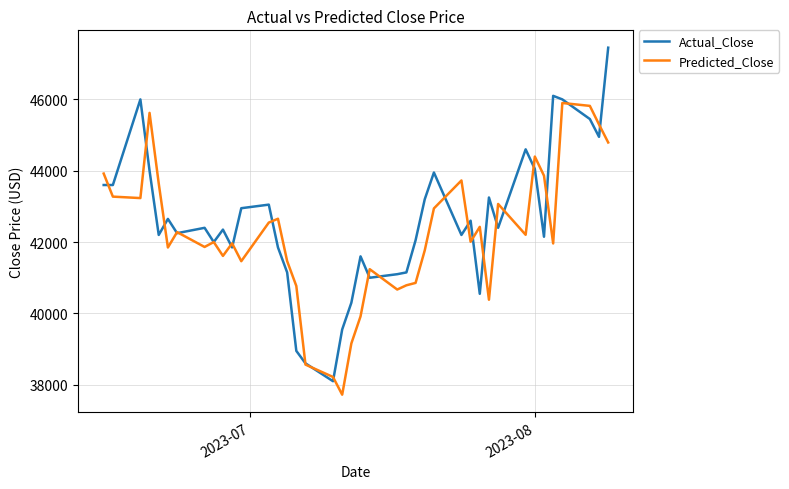

True or false: Actual_Close and Predicted_Close intersect in this chart.

True